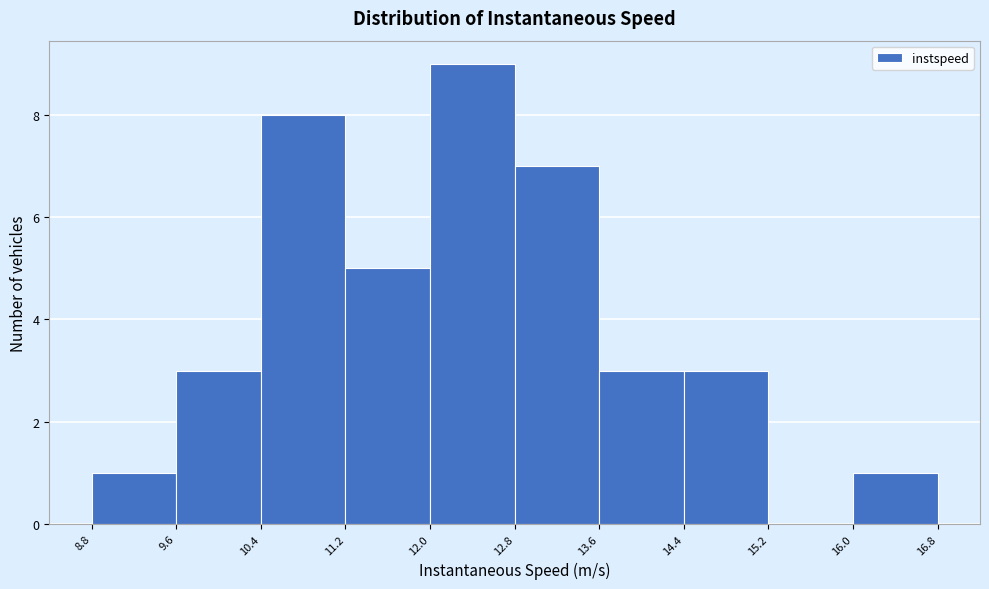

Reading left to right, transcribe this chart: for each bar, give the range it covers on the x-axis and its height. The values are not printed on the chart, so give them approximately, as read against the axis.

8.8 to 9.6: 1
9.6 to 10.4: 3
10.4 to 11.2: 8
11.2 to 12.0: 5
12.0 to 12.8: 9
12.8 to 13.6: 7
13.6 to 14.4: 3
14.4 to 15.2: 3
15.2 to 16.0: 0
16.0 to 16.8: 1